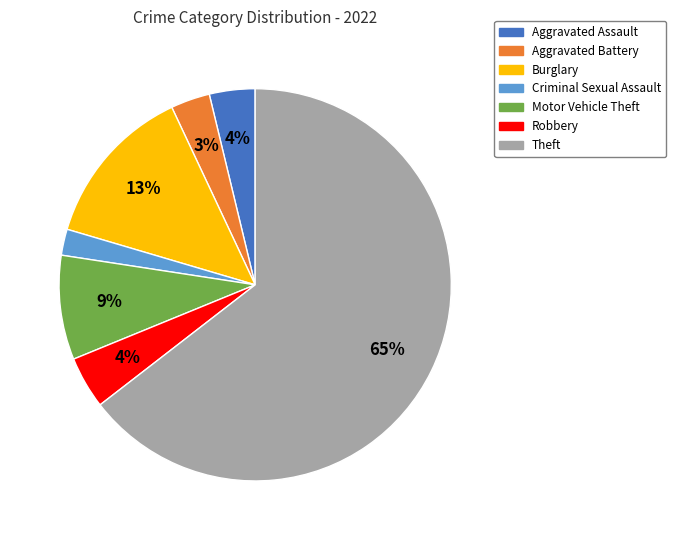

To the nearest percent, what is the average slice percentage?

14%